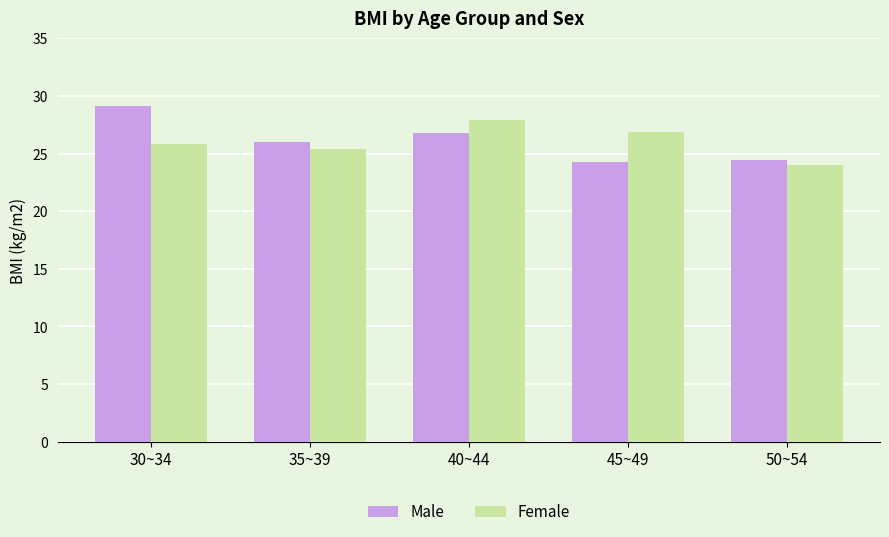

Is it true that Female equals 25.4 at 35~39?

True